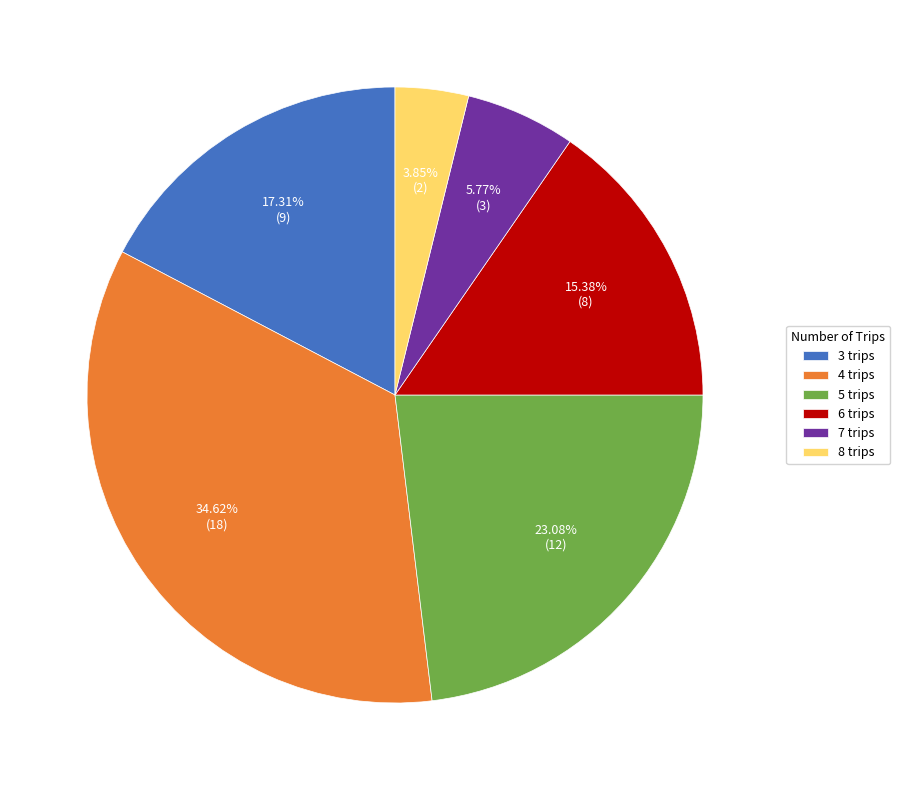

What percentage is NOT represented by 5 trips?

76.9%